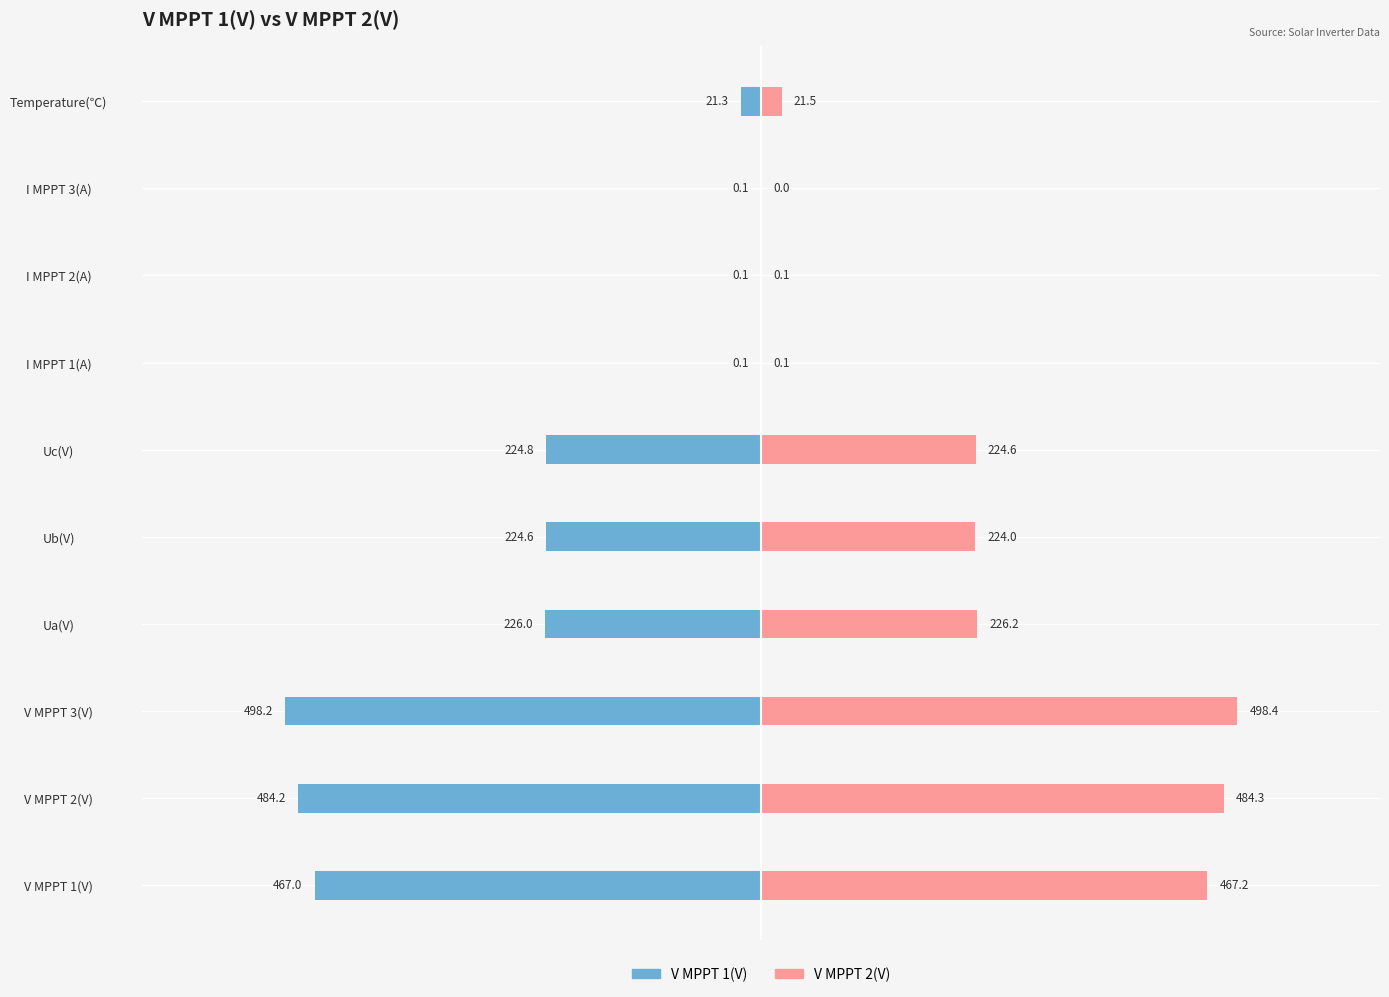

How many data points in V MPPT 1(V) are above -224?

4